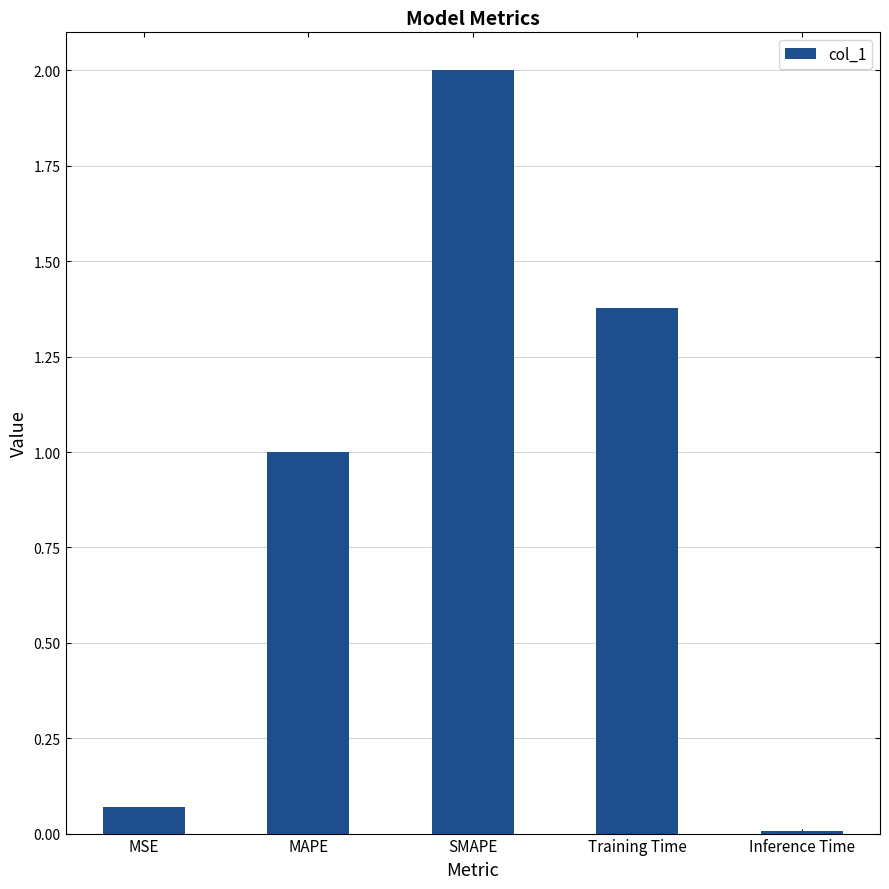

What is the label of the 3rd bar from the left?

SMAPE